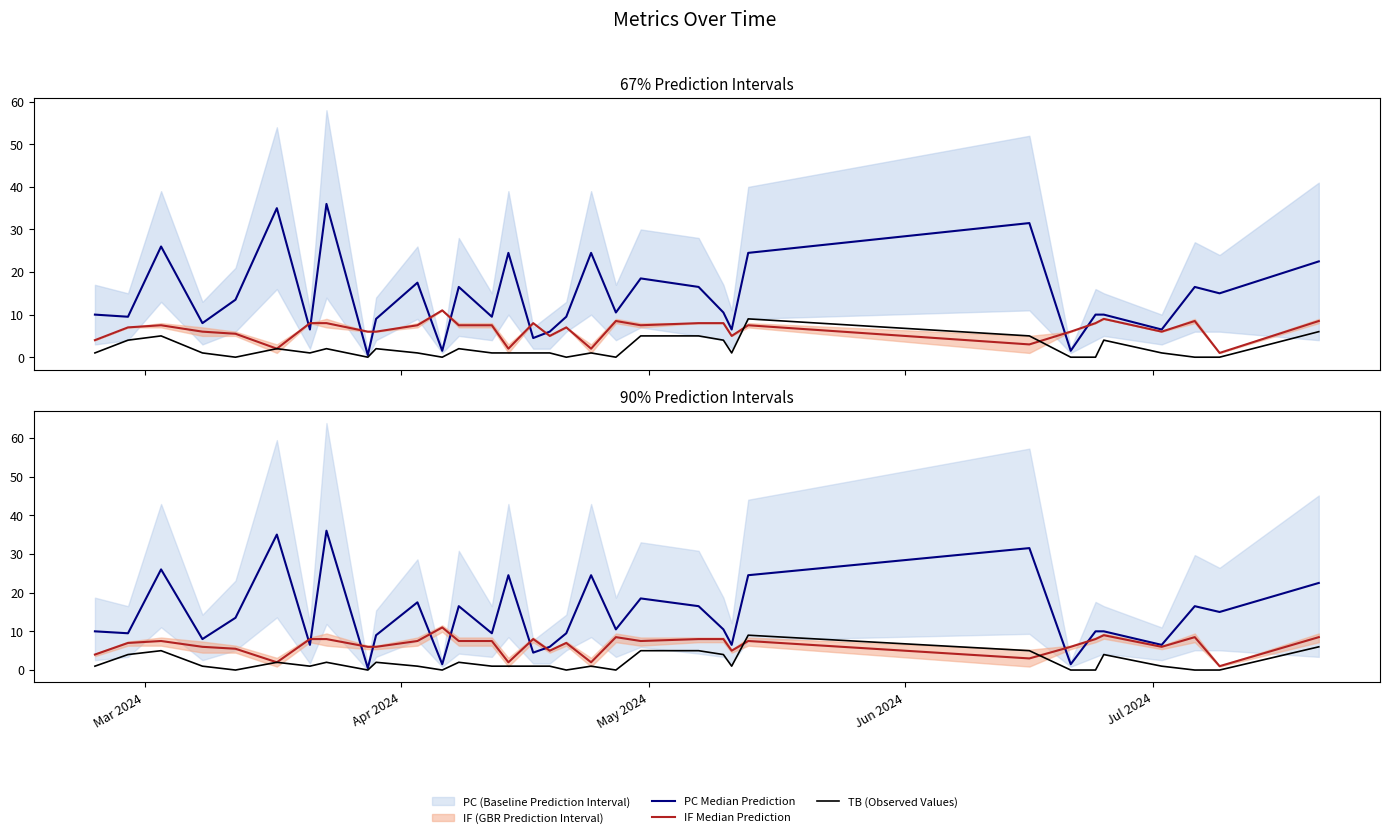

How many values in the TB (Observed Values) series are below 1?

9